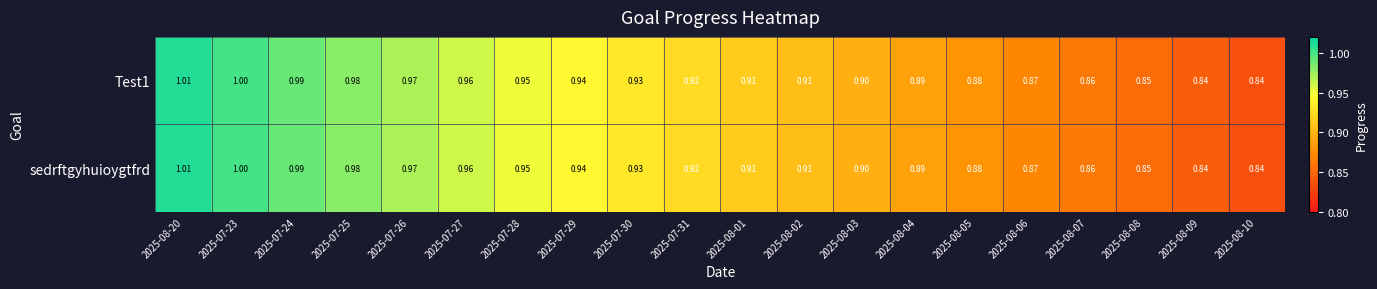

Is the value of sedrftgyhuioygtfrd at 2025-07-28 greater than the value of Test1 at 2025-08-07?

Yes